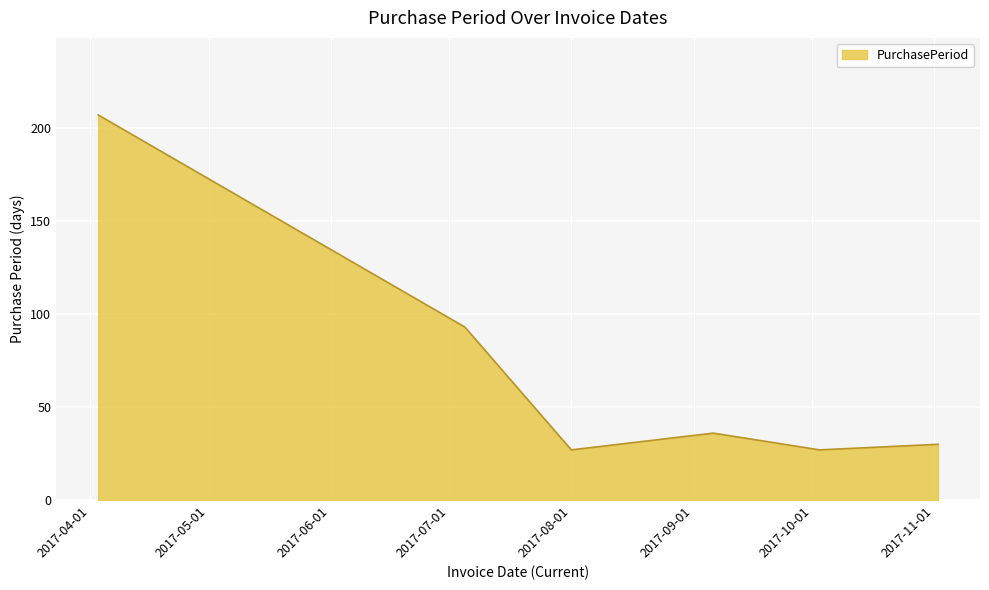

True or false: the data has more than 1 interior local peaks.

False